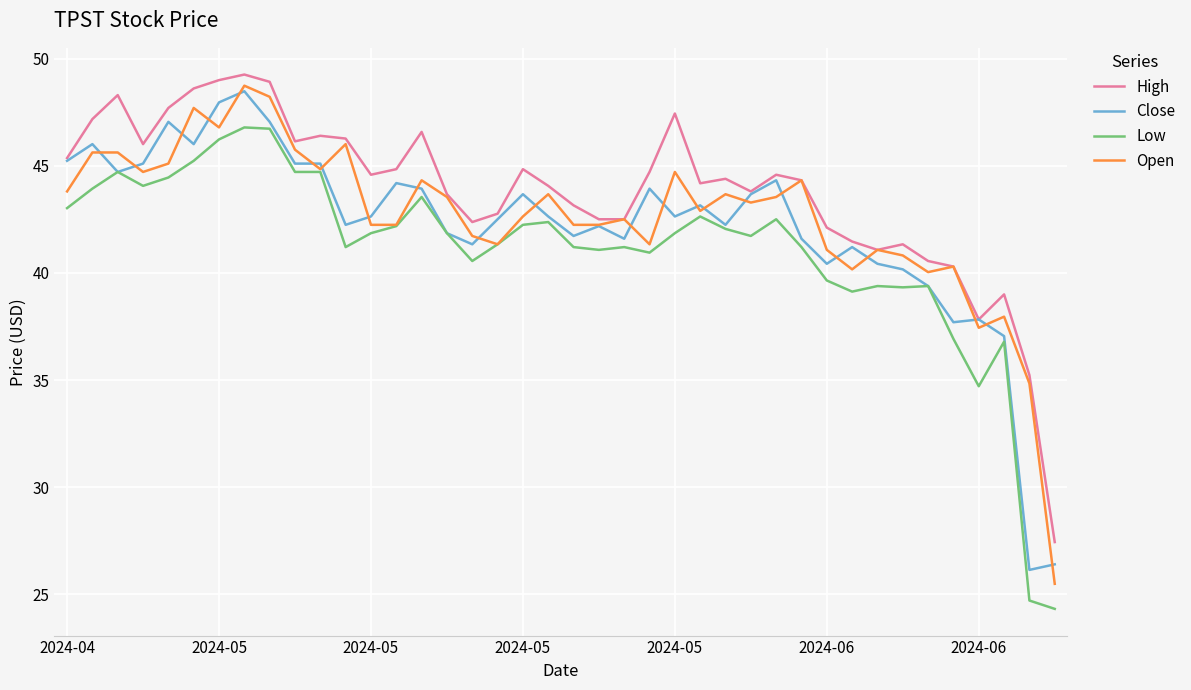

What is the maximum value for Low?

46.8